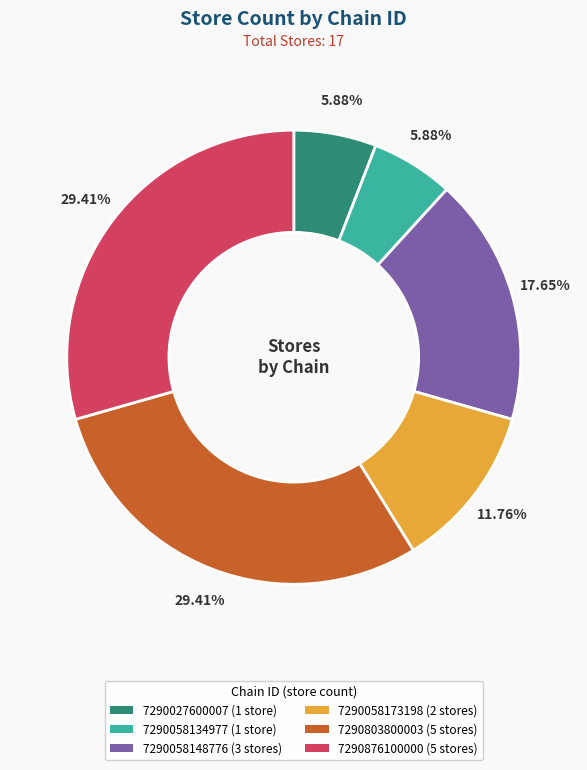

Is there any slice that represents more than half of the pie?

No